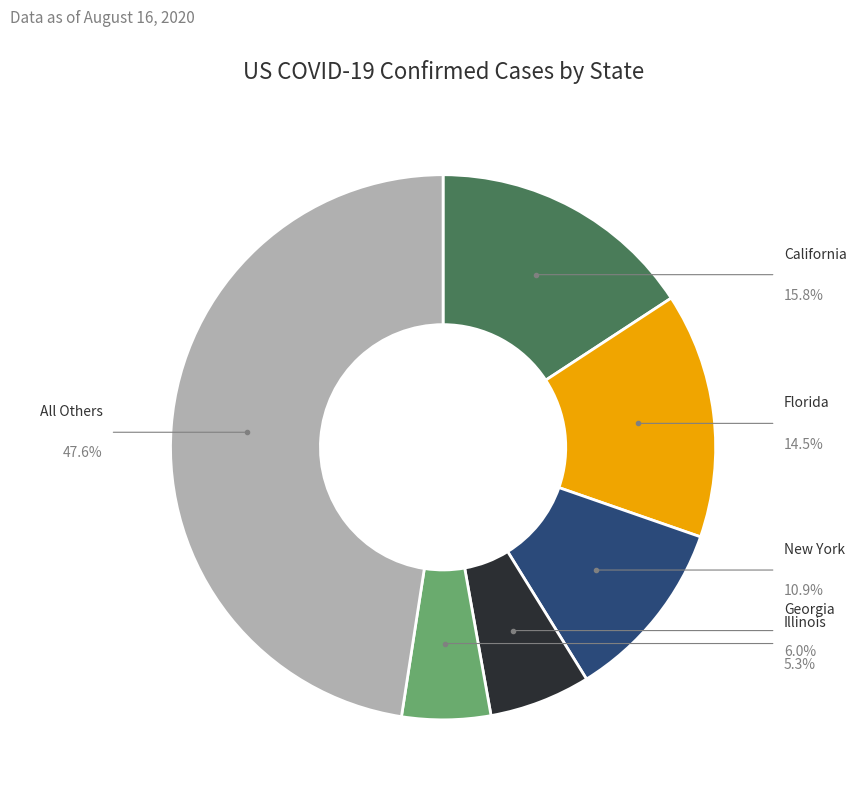

Is there a majority slice in this chart?

No